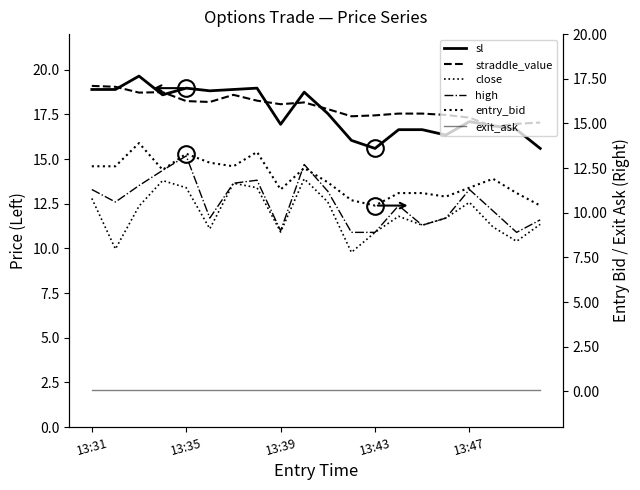

What is the difference between the second highest and minimum values in the close series?

4.0